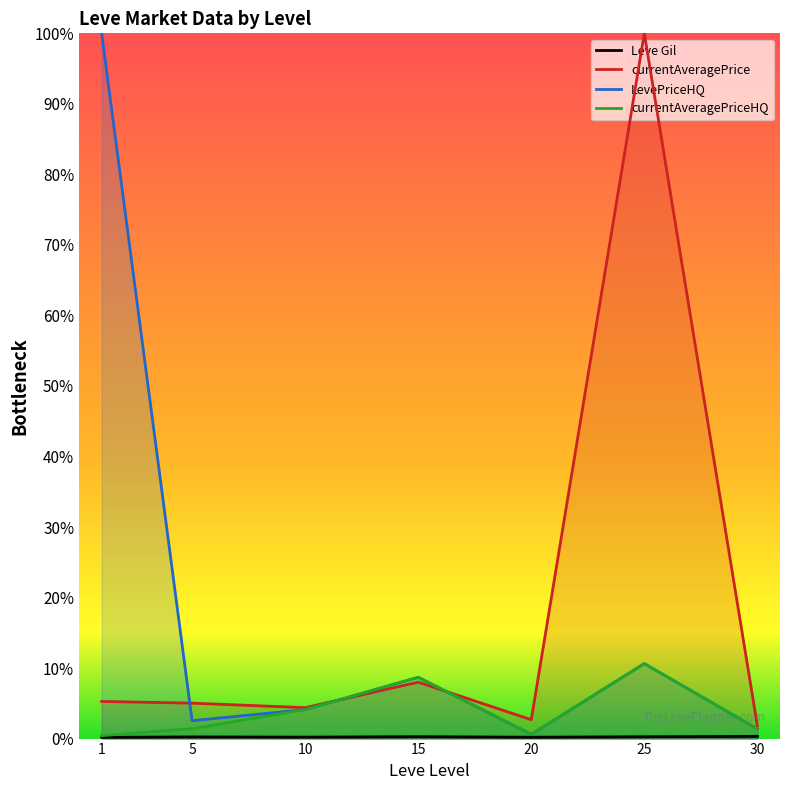

Is it true that LevePriceHQ equals 1221.1 at 20?

False